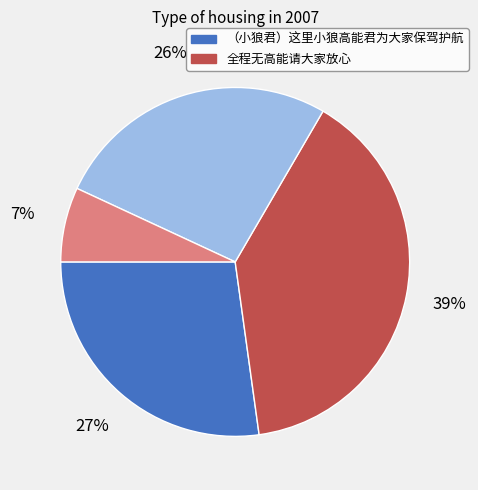

To the nearest percent, what is the average slice percentage?

25%